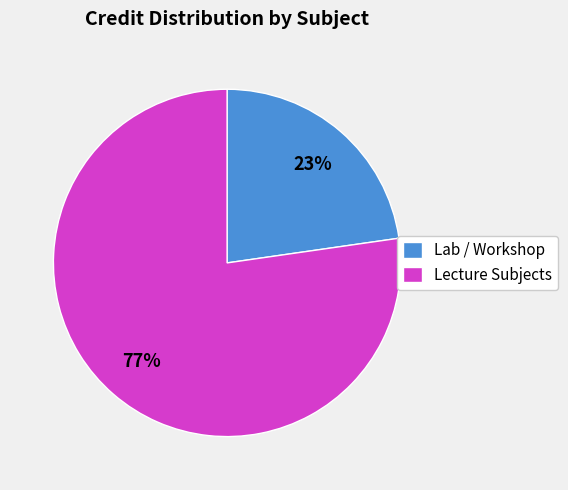

What is the largest slice in the pie chart?

Lecture Subjects